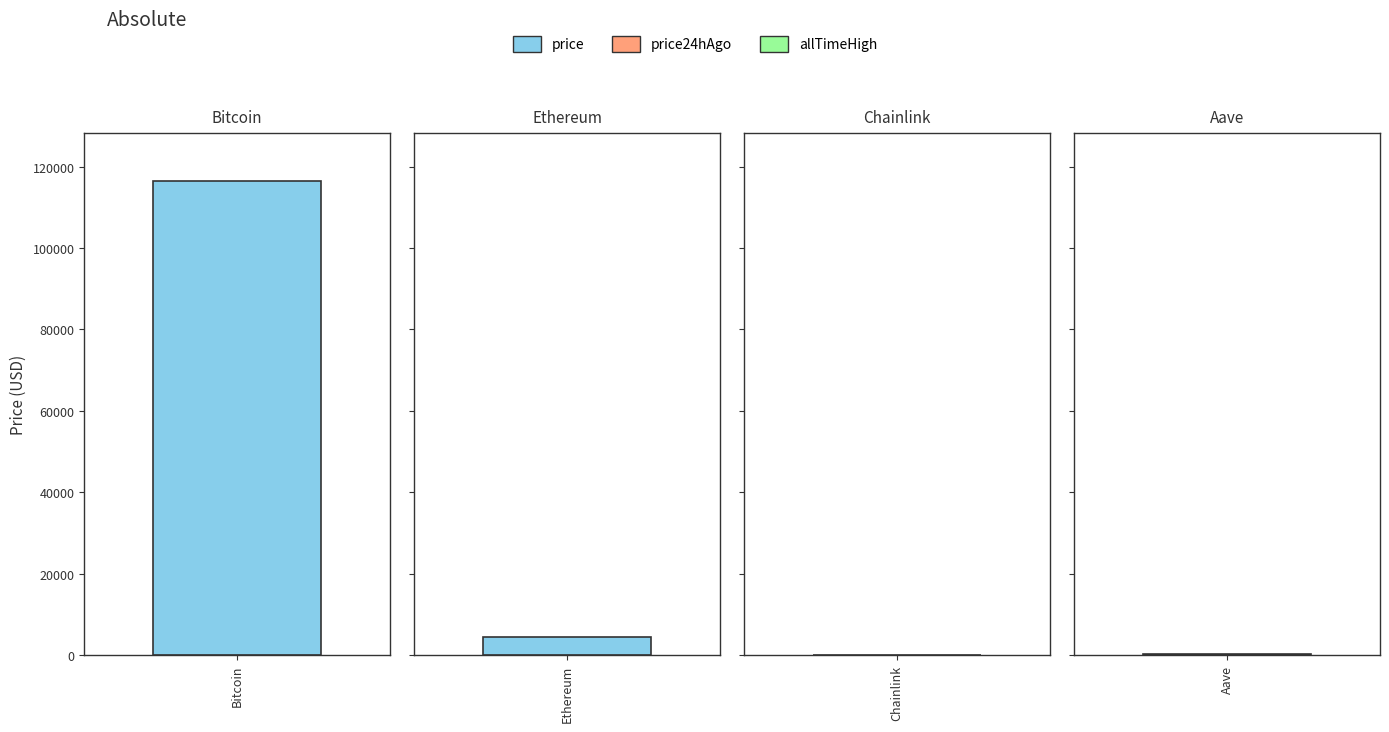

Reading right to left, what are all the values shown in this chart?

price: 295.3	23.3	4500.4	116572.0
price24hAgo: 295.1	23.7	4510.0	115483.0
allTimeHigh: 661.7	52.7	4946.1	124128.0